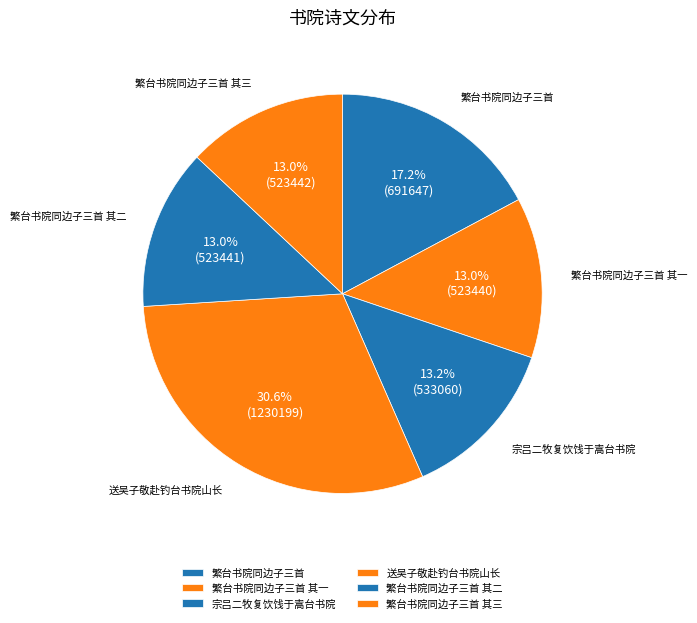

To the nearest percent, what percentage of the pie is 繁台书院同边子三首 其三?

13%